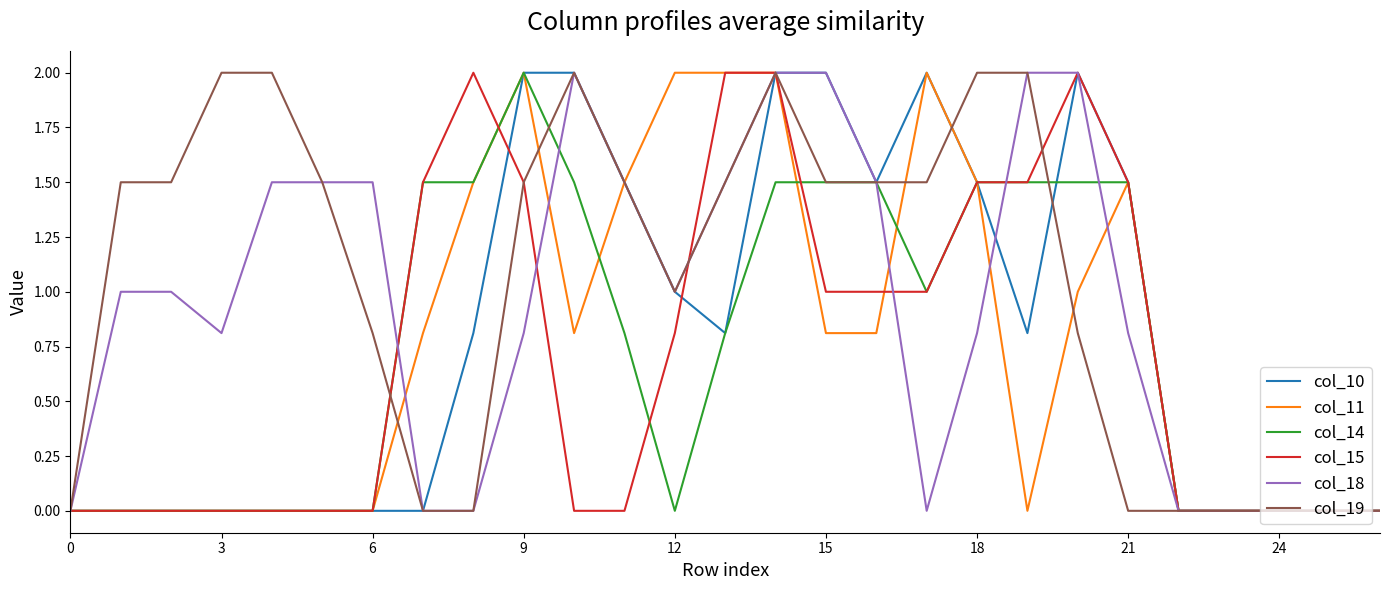

How many lines are shown in the chart?

6